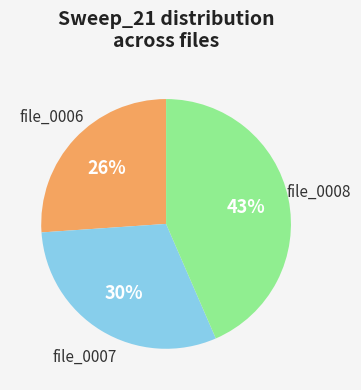

Does any single category account for the majority?

No